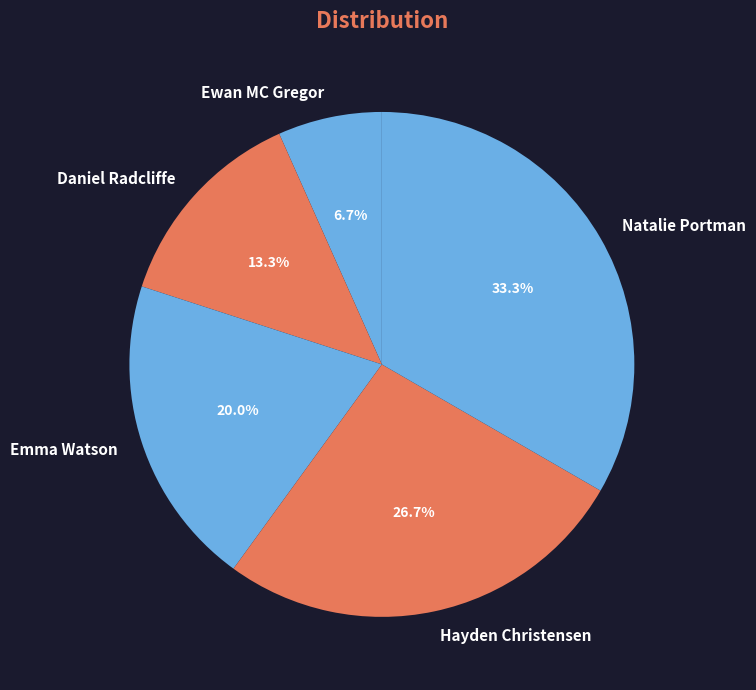

Combined, do Daniel Radcliffe and Hayden Christensen account for over 50%?

No